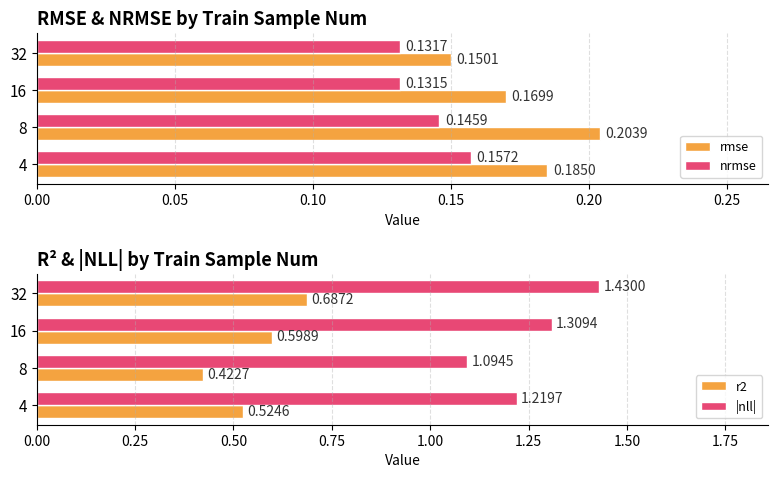

Is the value of rmse at 32 greater than the value of nrmse at 16?

Yes